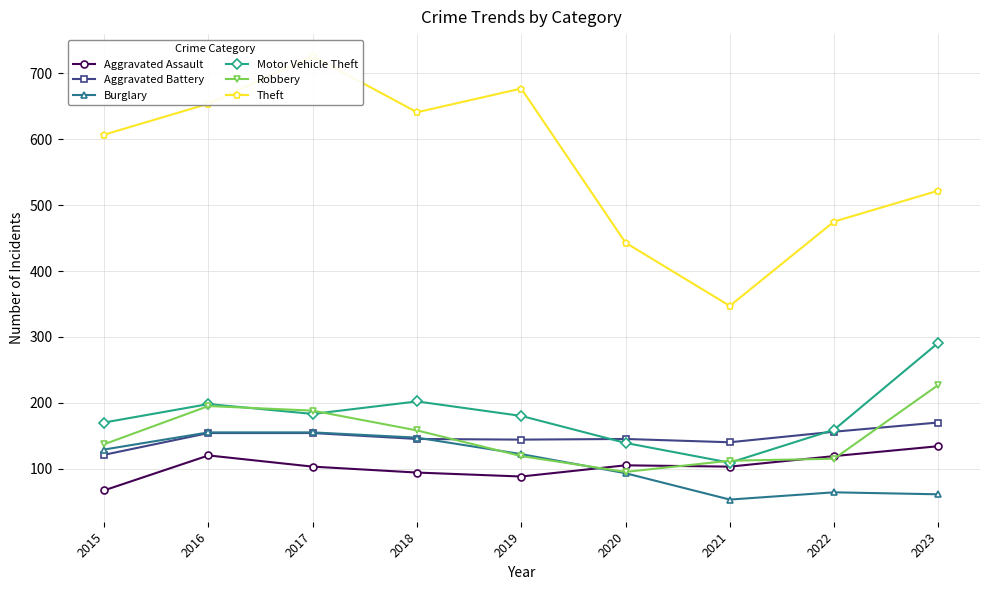

Which series has the largest total across all categories?

Theft